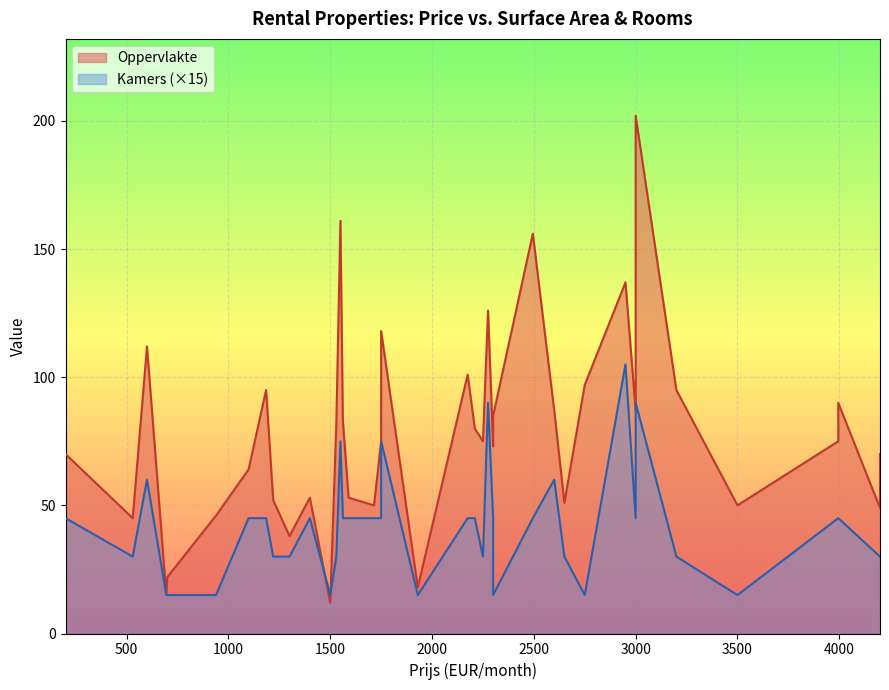

How many Kamers values are between 2 and 3?

25